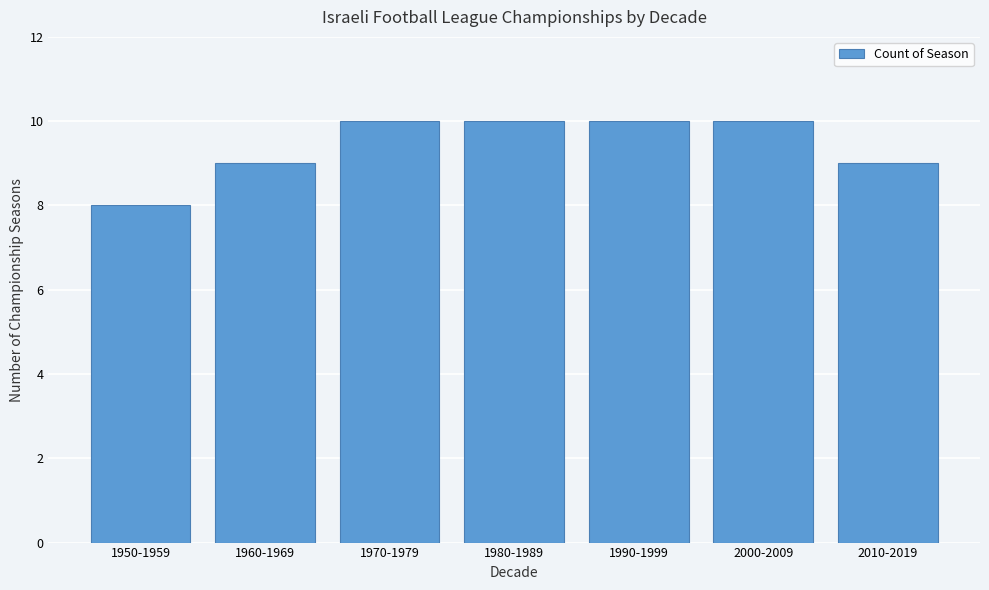

Reading right to left, list all the values displayed in this chart.

2010-2019=9	2000-2009=10	1990-1999=10	1980-1989=10	1970-1979=10	1960-1969=9	1950-1959=8